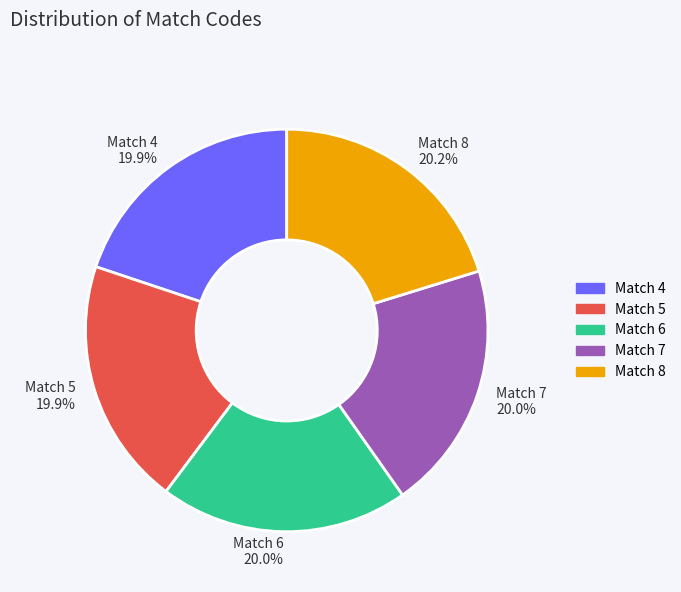

What is the ratio of the value at Match 6 to the value at Match 8?

1.0